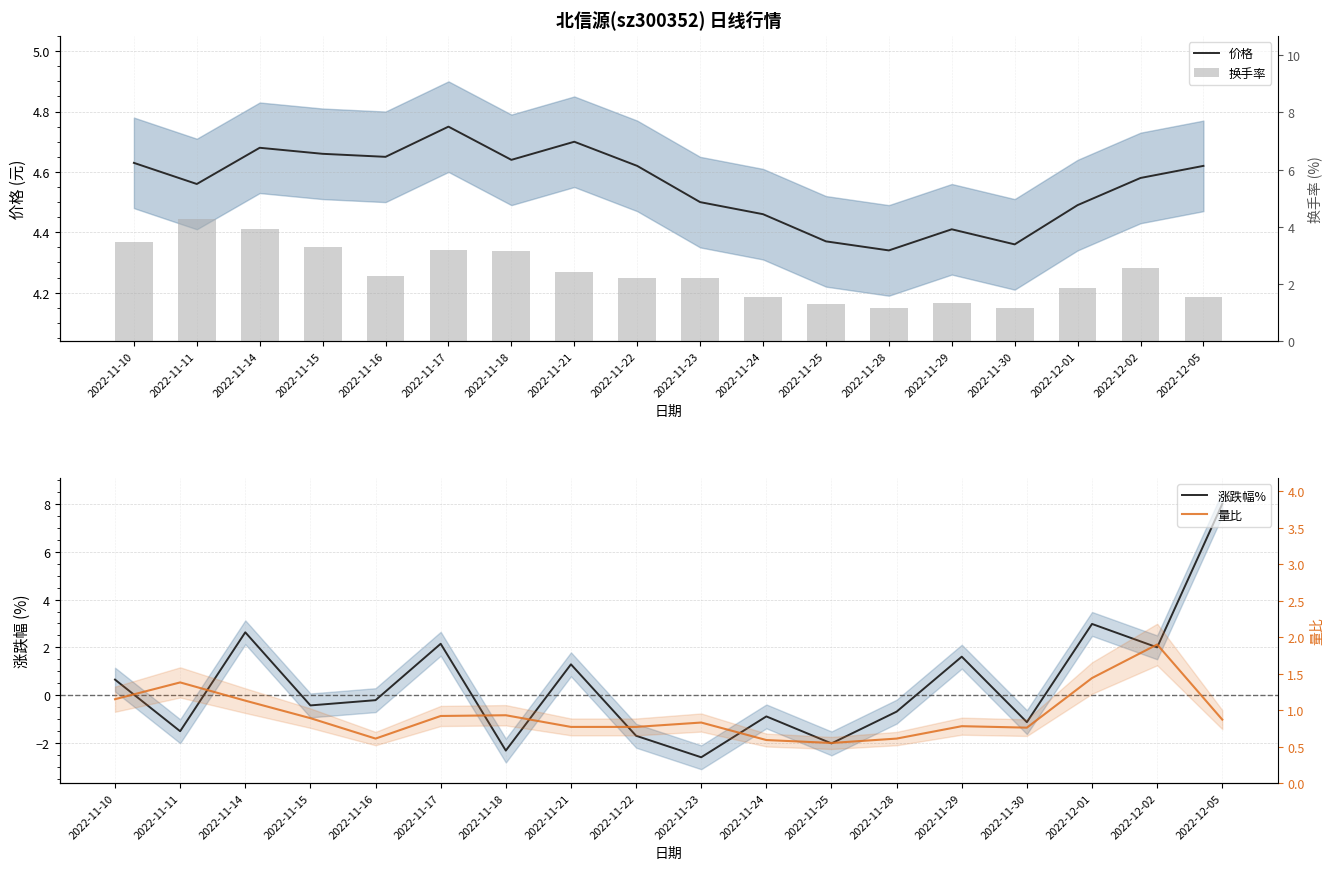

Does the chart contain any negative values?

Yes